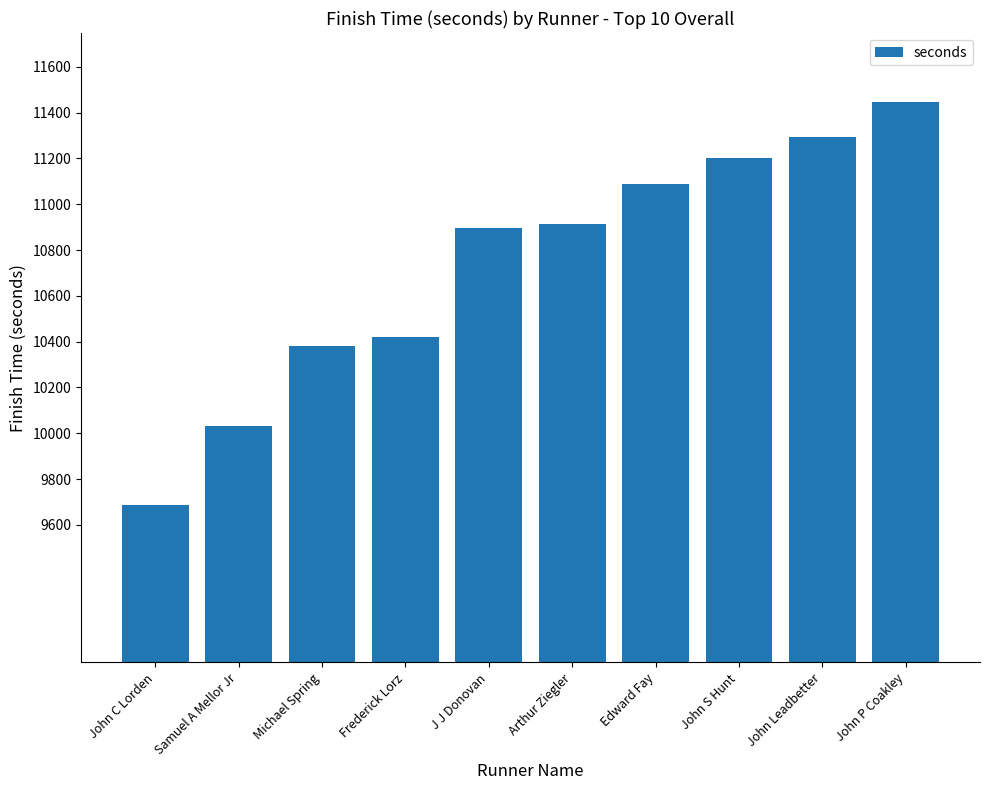

Approximately how many times larger is the value at Samuel A Mellor Jr compared to John Leadbetter?

0.9